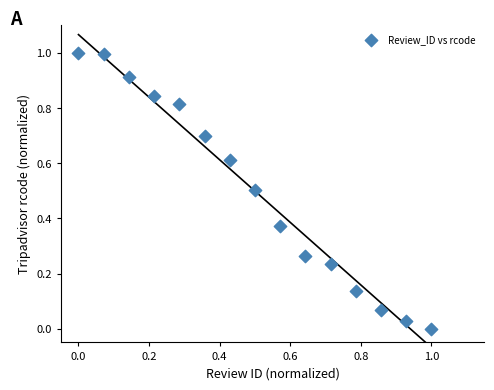

What is the range of Y values (max minus min)?

1.0